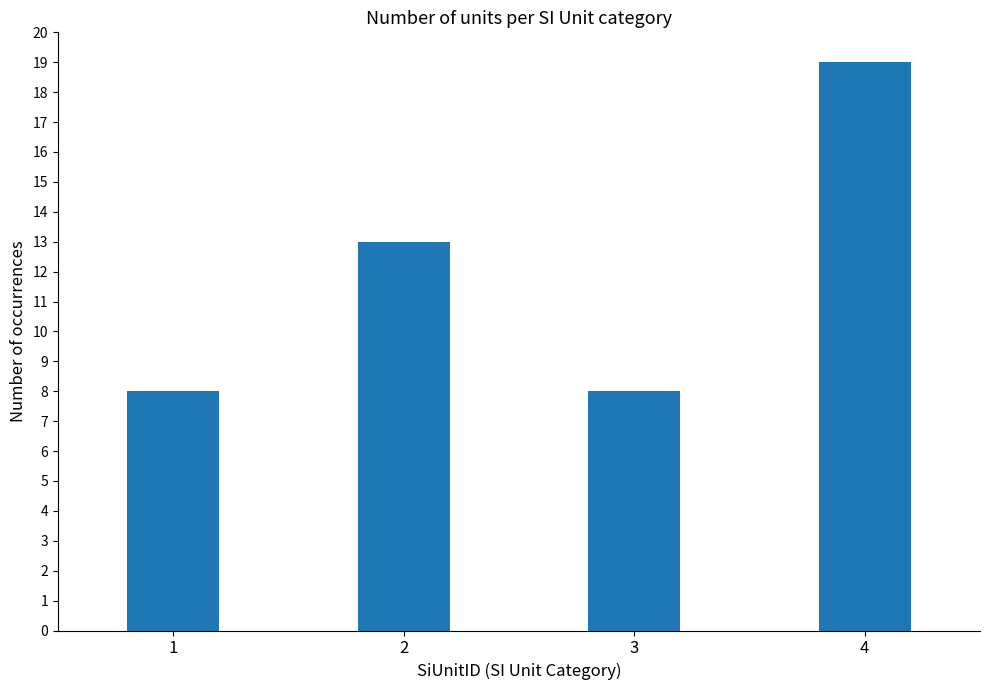

What is the greatest value displayed?

19